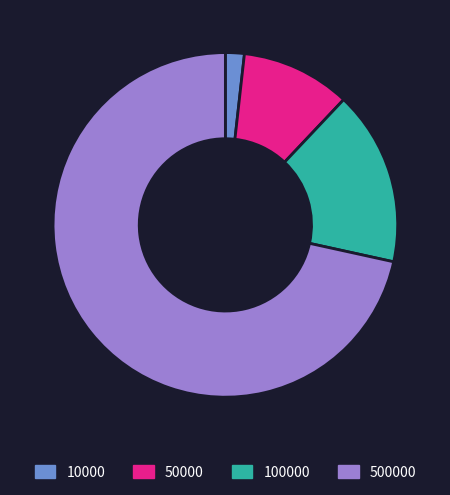

What is the majority slice?

500000